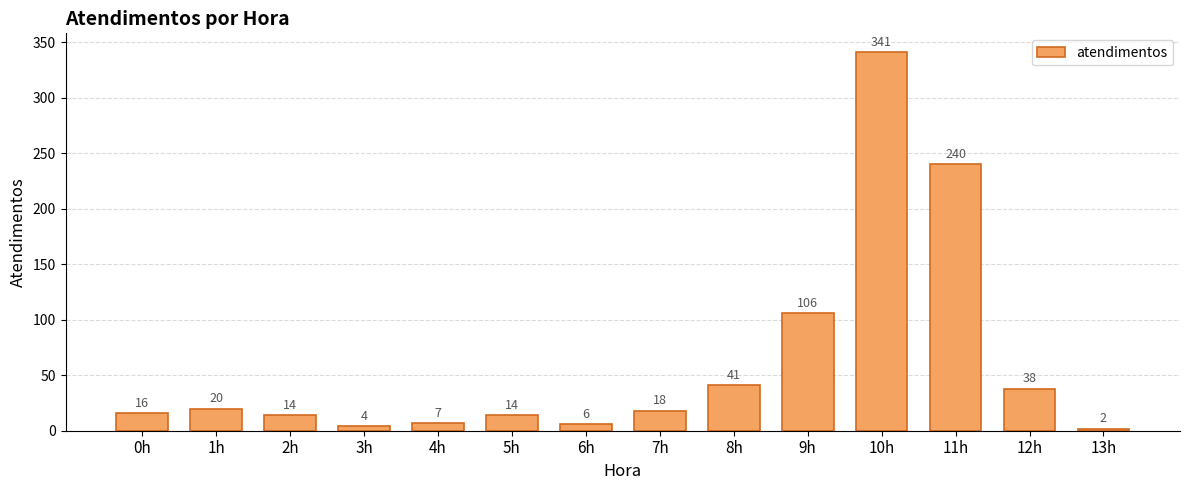

What is the value of the 11th bar from the left?

341